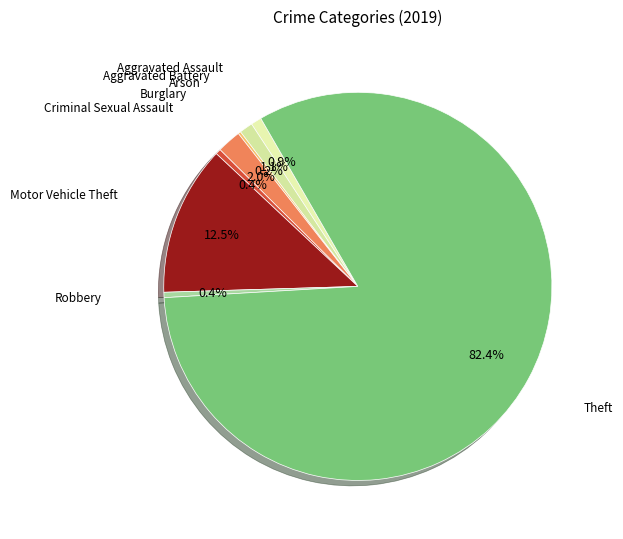

Count the number of slices in the pie.

8